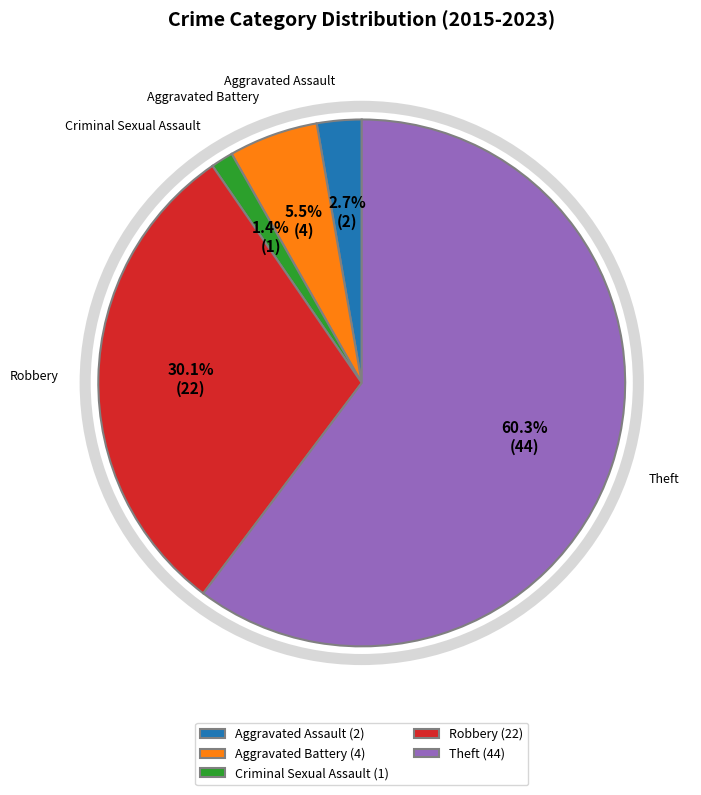

How much of the chart is everything except Robbery?

69.9%